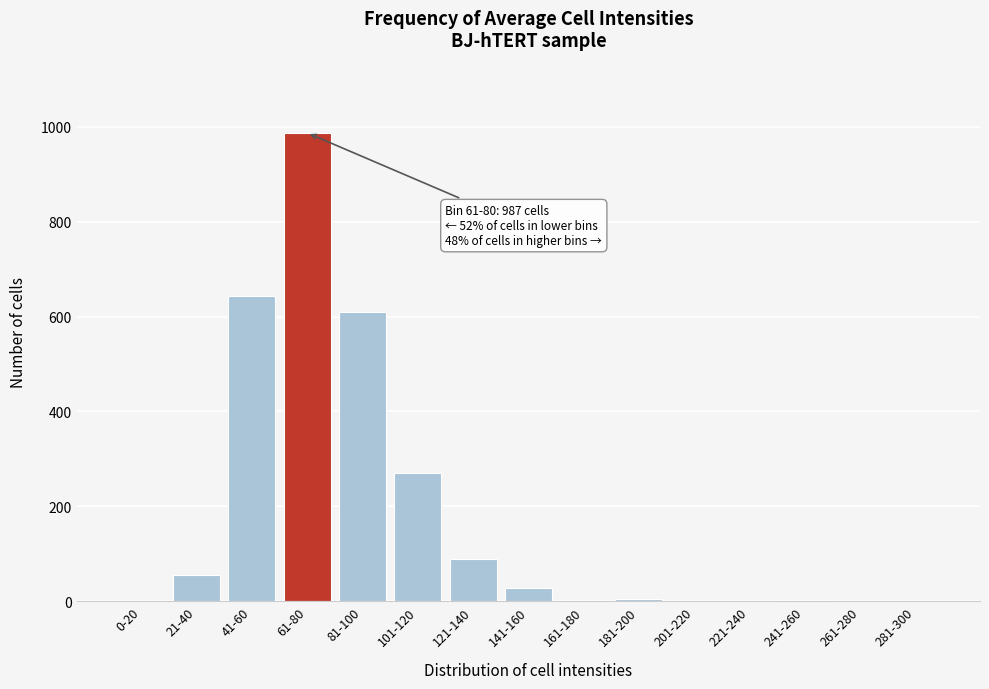

Where is the data nearest to the value 493?

81-100